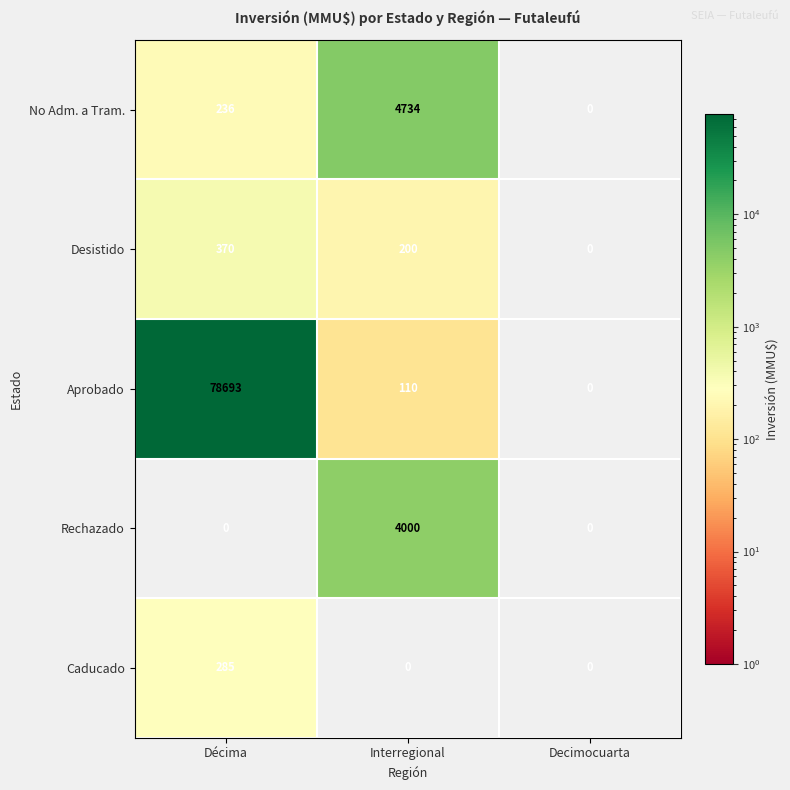

What is the sum of the Aprobado values at Decimocuarta and Décima?

78693